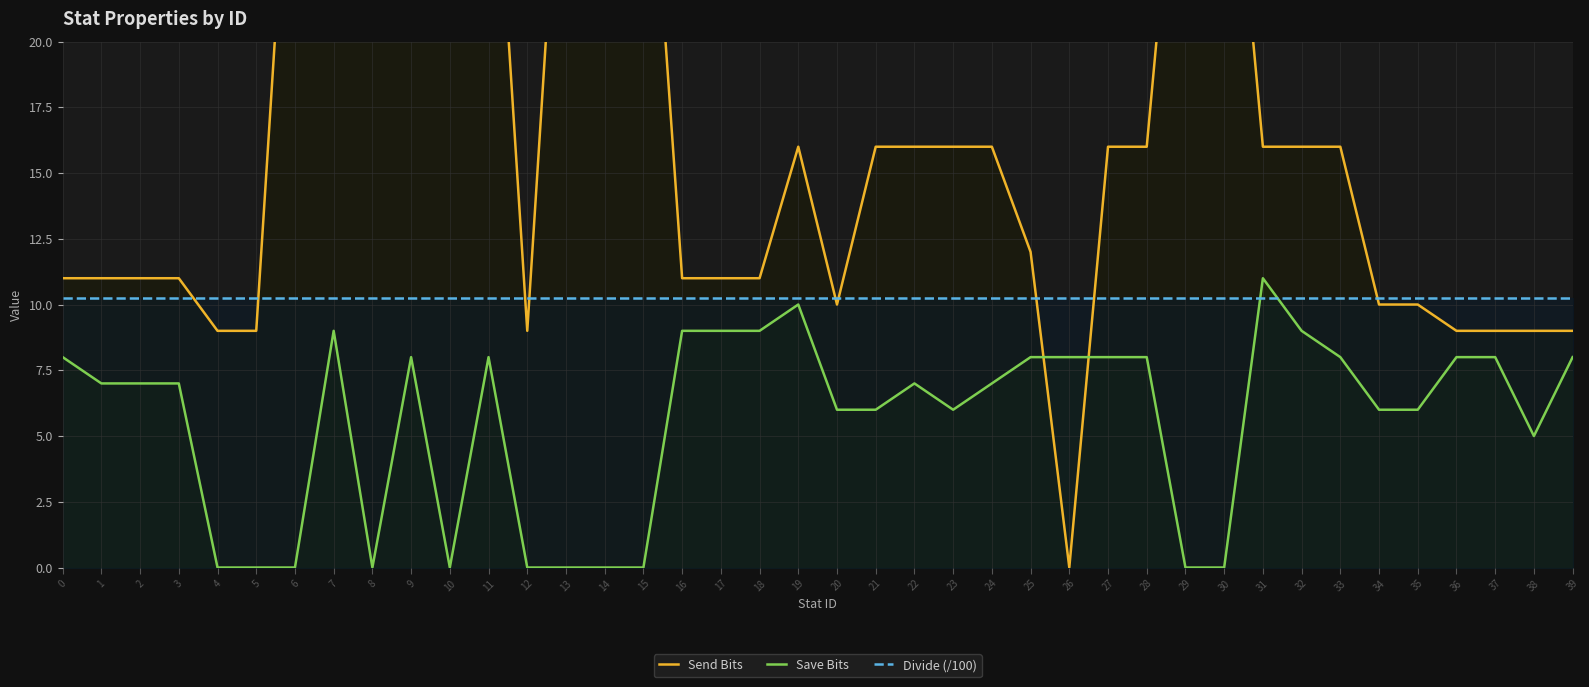

Reading right to left, extract all data points from this chart.

Send Bits: 39=9.0	38=9.0	37=9.0	36=9.0	35=10.0	34=10.0	33=16.0	32=16.0	31=16.0	30=32.0	29=32.0	28=16.0	27=16.0	26=0.0	25=12.0	24=16.0	23=16.0	22=16.0	21=16.0	20=10.0	19=16.0	18=11.0	17=11.0	16=11.0	15=32.0	14=32.0	13=32.0	12=9.0	11=32.0	10=32.0	9=32.0	8=32.0	7=32.0	6=32.0	5=9.0	4=9.0	3=11.0	2=11.0	1=11.0	0=11.0
Save Bits: 39=8.0	38=5.0	37=8.0	36=8.0	35=6.0	34=6.0	33=8.0	32=9.0	31=11.0	30=0.0	29=0.0	28=8.0	27=8.0	26=8.0	25=8.0	24=7.0	23=6.0	22=7.0	21=6.0	20=6.0	19=10.0	18=9.0	17=9.0	16=9.0	15=0.0	14=0.0	13=0.0	12=0.0	11=8.0	10=0.0	9=8.0	8=0.0	7=9.0	6=0.0	5=0.0	4=0.0	3=7.0	2=7.0	1=7.0	0=8.0
Divide (/100): 39=10.2	38=10.2	37=10.2	36=10.2	35=10.2	34=10.2	33=10.2	32=10.2	31=10.2	30=10.2	29=10.2	28=10.2	27=10.2	26=10.2	25=10.2	24=10.2	23=10.2	22=10.2	21=10.2	20=10.2	19=10.2	18=10.2	17=10.2	16=10.2	15=10.2	14=10.2	13=10.2	12=10.2	11=10.2	10=10.2	9=10.2	8=10.2	7=10.2	6=10.2	5=10.2	4=10.2	3=10.2	2=10.2	1=10.2	0=10.2